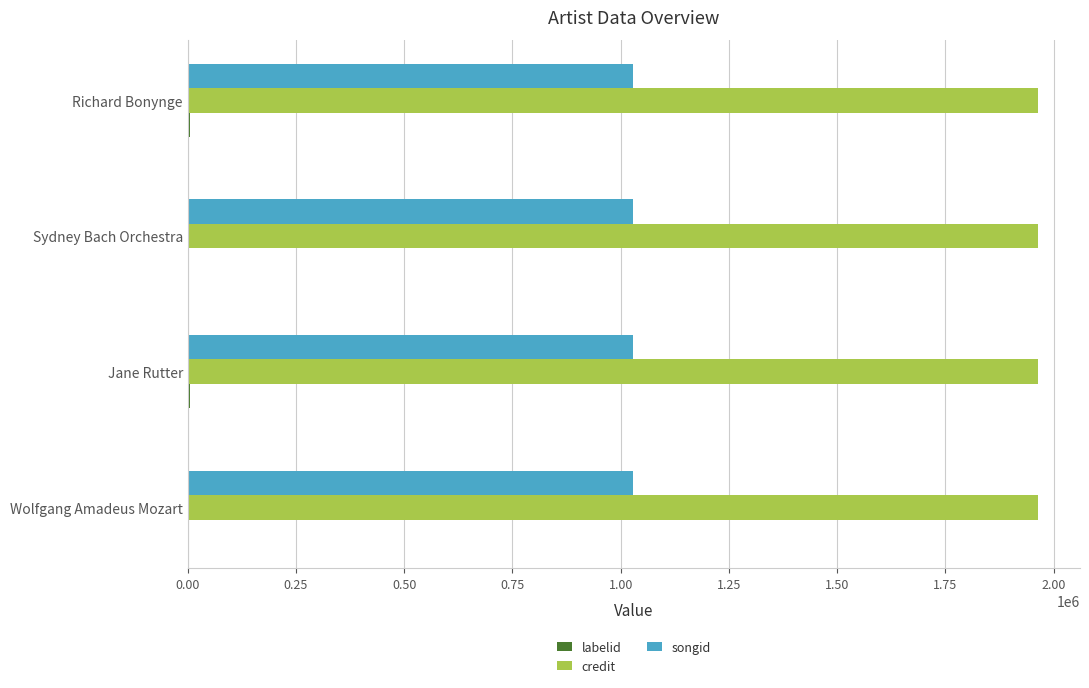

Which series has the largest total across all categories?

credit